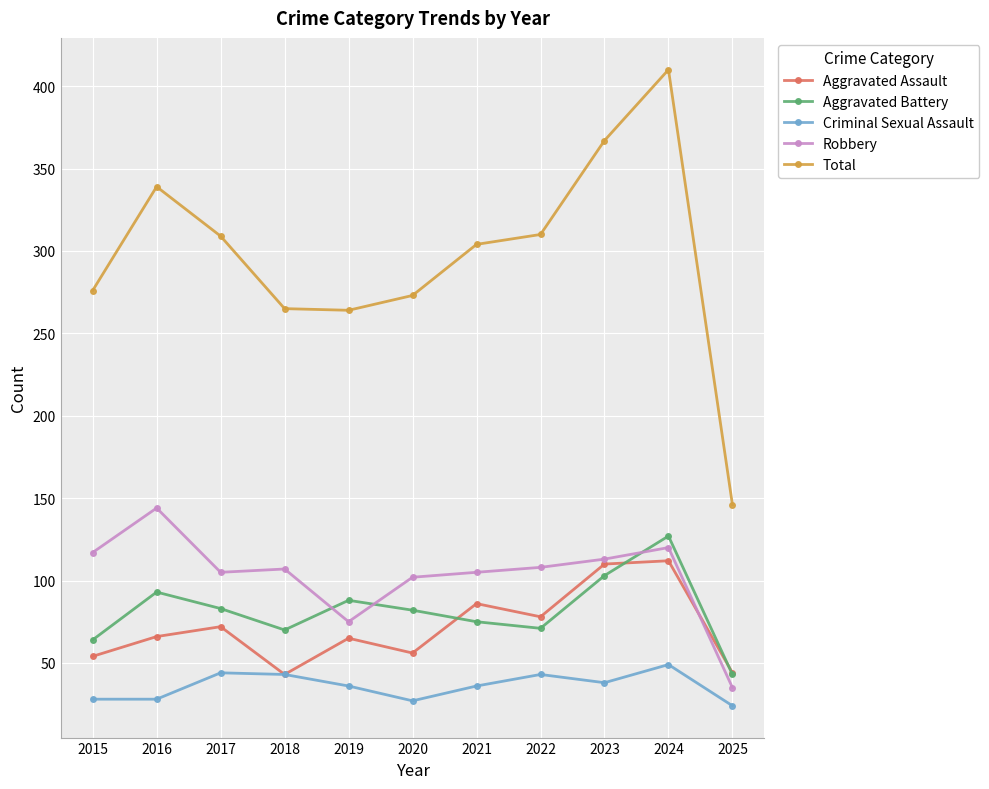

True or false: Criminal Sexual Assault has more than 1 interior local peaks.

True